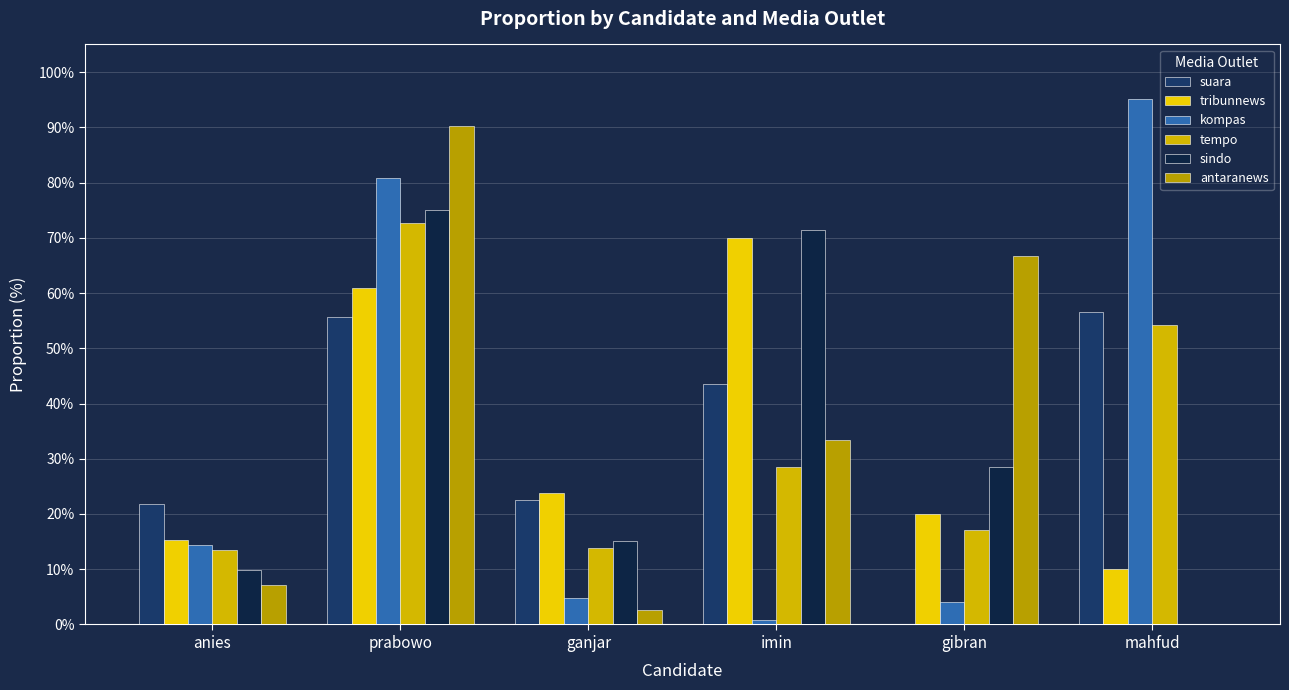

How many categories are shown in the chart?

6